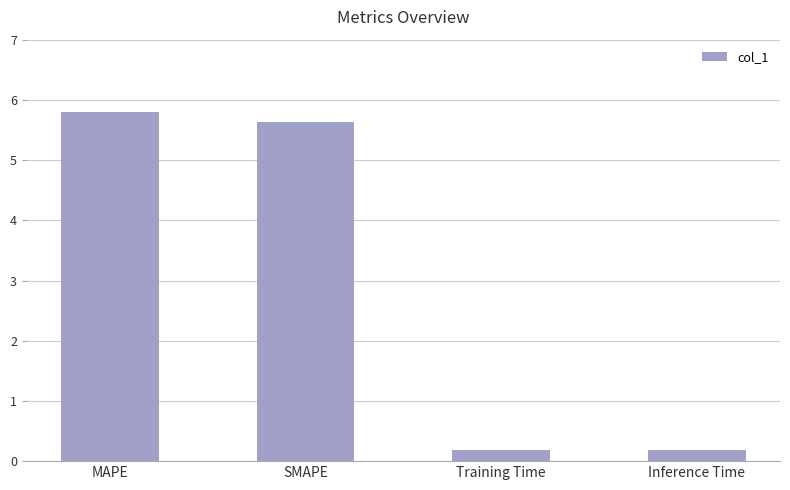

What is the value of the 2nd bar from the left?

5.6